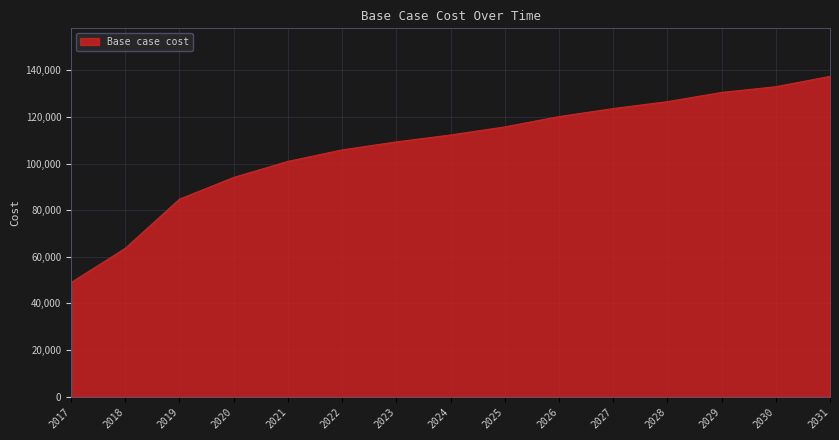

True or false: the data has more than 0 interior local peaks.

False